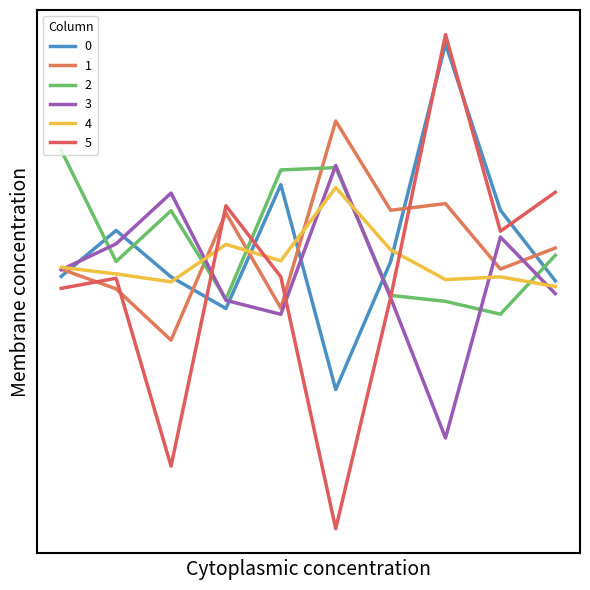

Does the chart display data point markers on the line(s)?

No